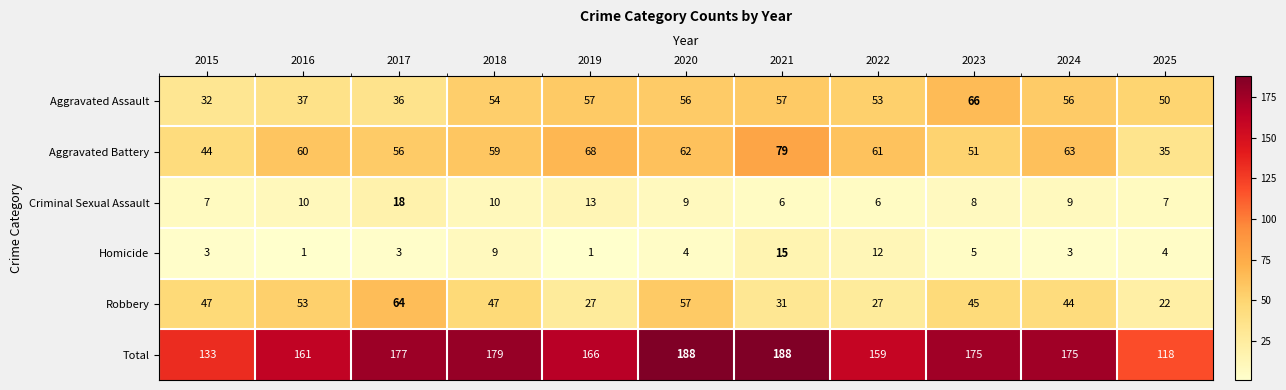

Which series has the largest total across all categories?

Total